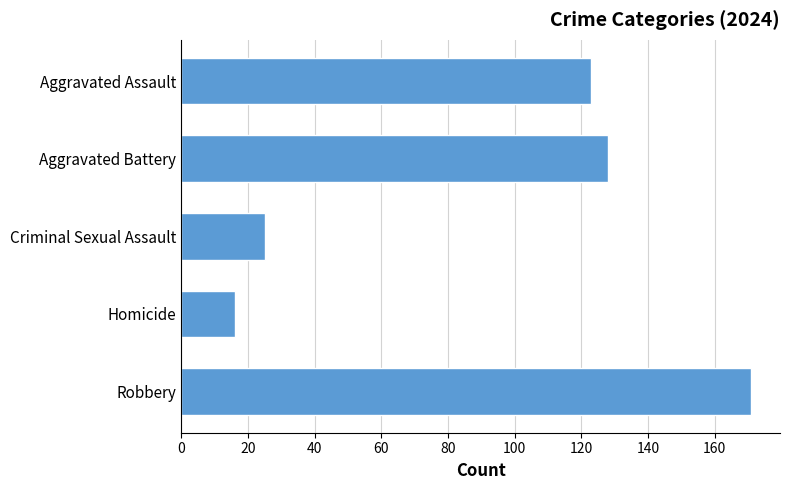

True or false: the data shows 87 at Robbery.

False